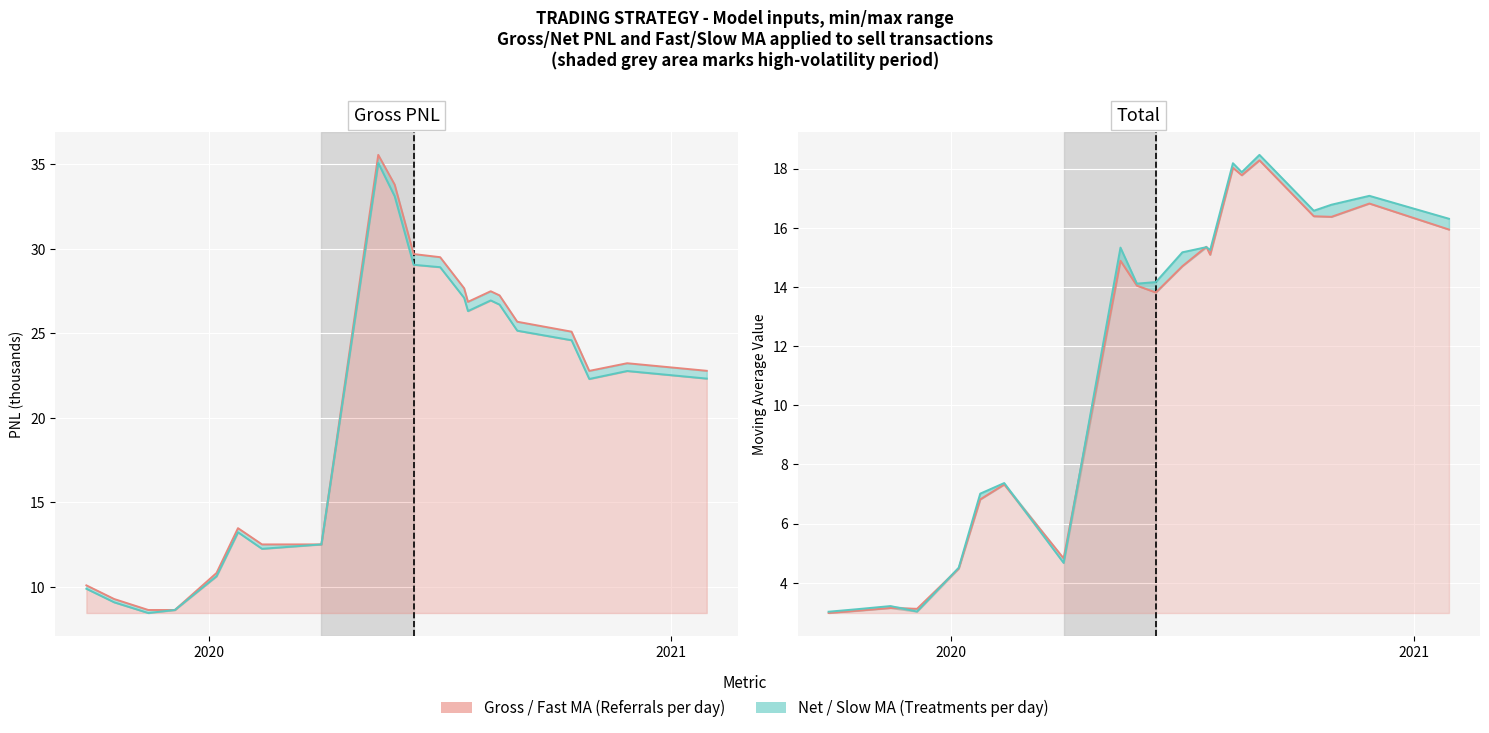

Is the value of Gross PNL (k) at 9 greater than the value of Fast MA at 4?

Yes